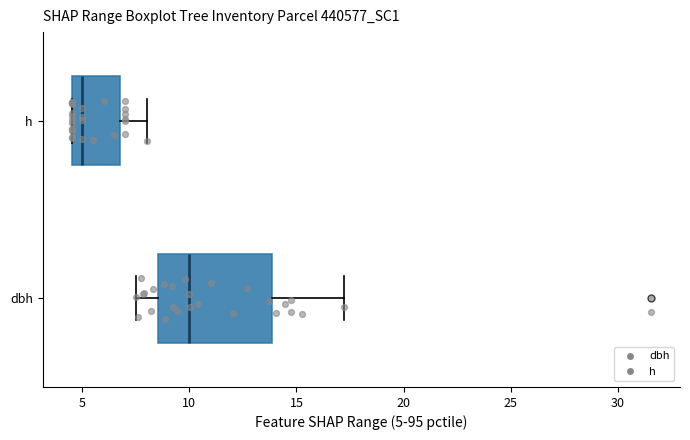

Reading bottom to top, read every box against the x-axis: the position of its median line, the range the box covers, and the ends of its whiskers. The values are not printed on the chart, so give them approximately, as read against the axis.

dbh: median 10.0, box 8.5 to 14.0, whiskers 7.5 to 17.0
h: median 5.0, box 4.5 to 7.0, whiskers 4.5 to 8.0